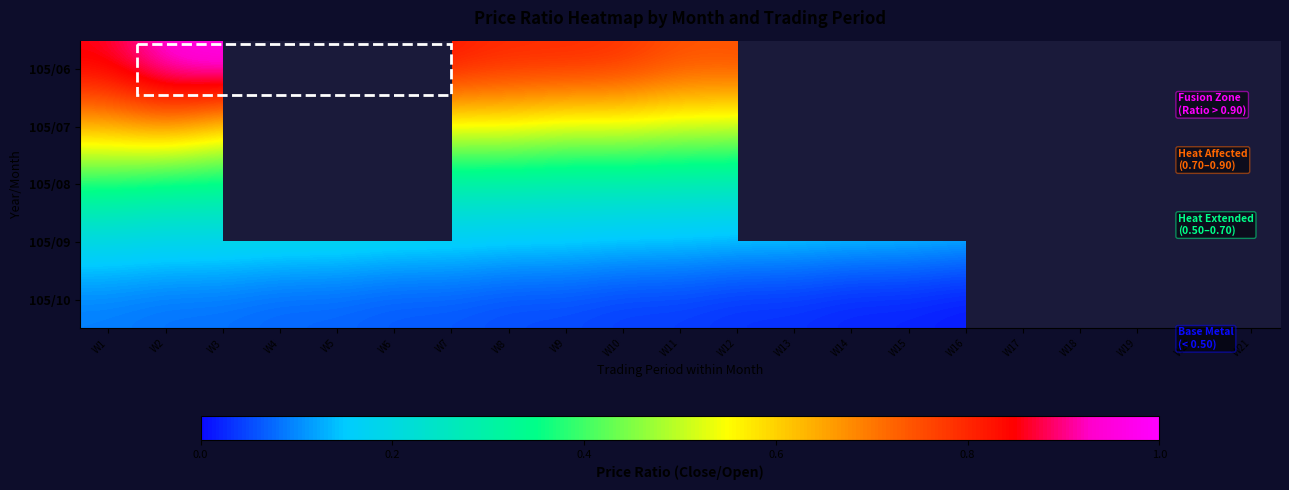

Rank the series by their maximum value, from lowest to highest.

105/10, 105/09, 105/08, 105/07, 105/06